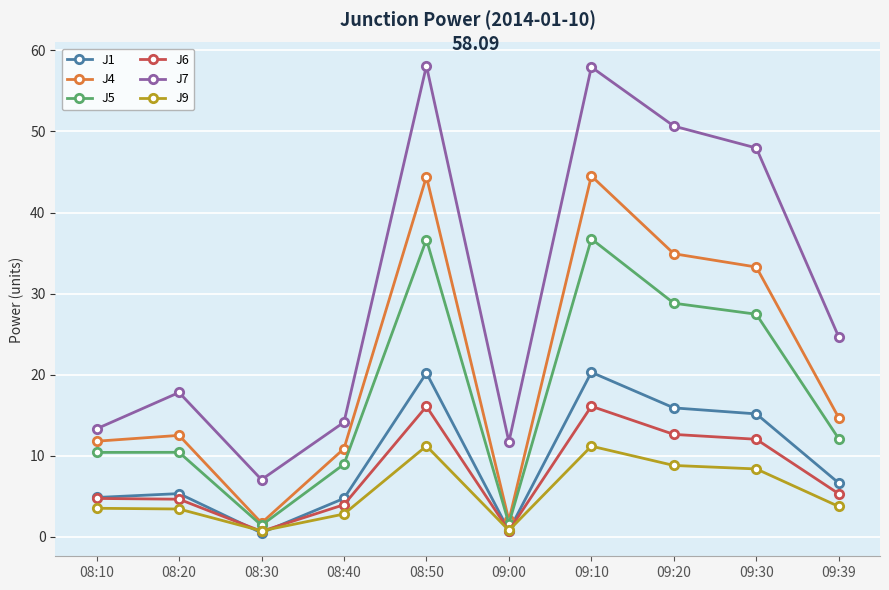

How many interior local valleys does the J5 series have?

2